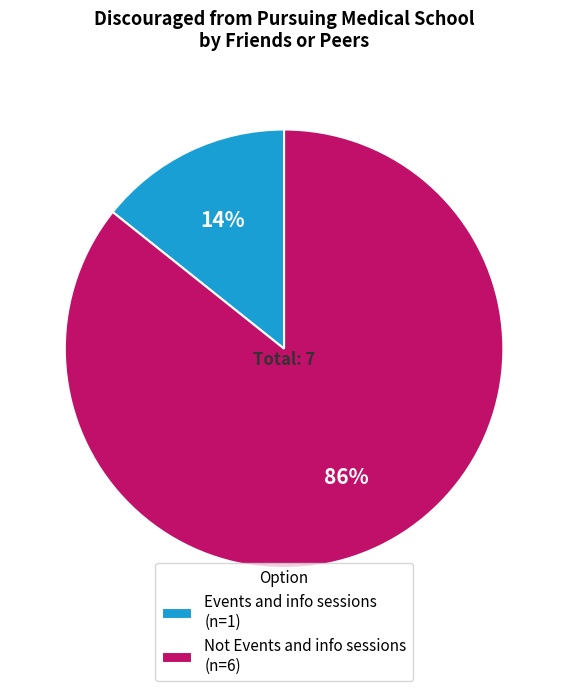

To the nearest percent, what portion does Not Events and info sessions represent?

86%